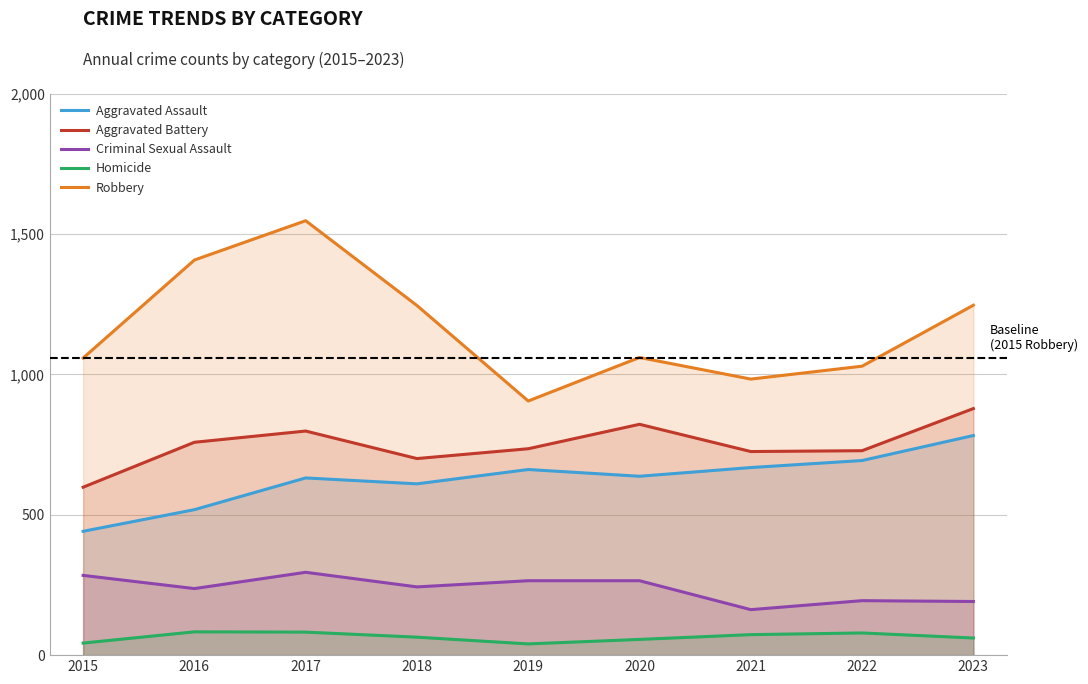

Reading left to right, what are all the values shown in this chart?

Aggravated Assault: 2015=441	2016=518	2017=631	2018=610	2019=661	2020=637	2021=668	2022=693	2023=782
Aggravated Battery: 2015=598	2016=758	2017=798	2018=700	2019=735	2020=822	2021=725	2022=728	2023=878
Criminal Sexual Assault: 2015=284	2016=237	2017=295	2018=243	2019=265	2020=265	2021=162	2022=194	2023=191
Homicide: 2015=43	2016=83	2017=82	2018=64	2019=40	2020=56	2021=73	2022=79	2023=61
Robbery: 2015=1058	2016=1407	2017=1547	2018=1245	2019=905	2020=1060	2021=983	2022=1029	2023=1246